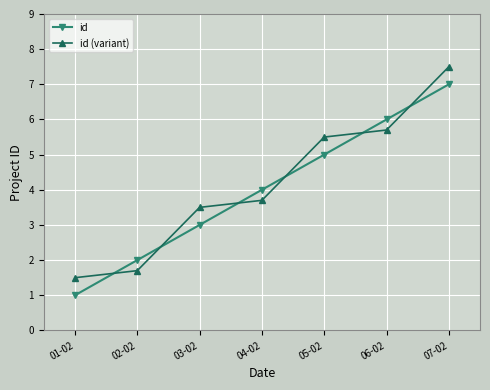

How many series are shown in this chart?

2